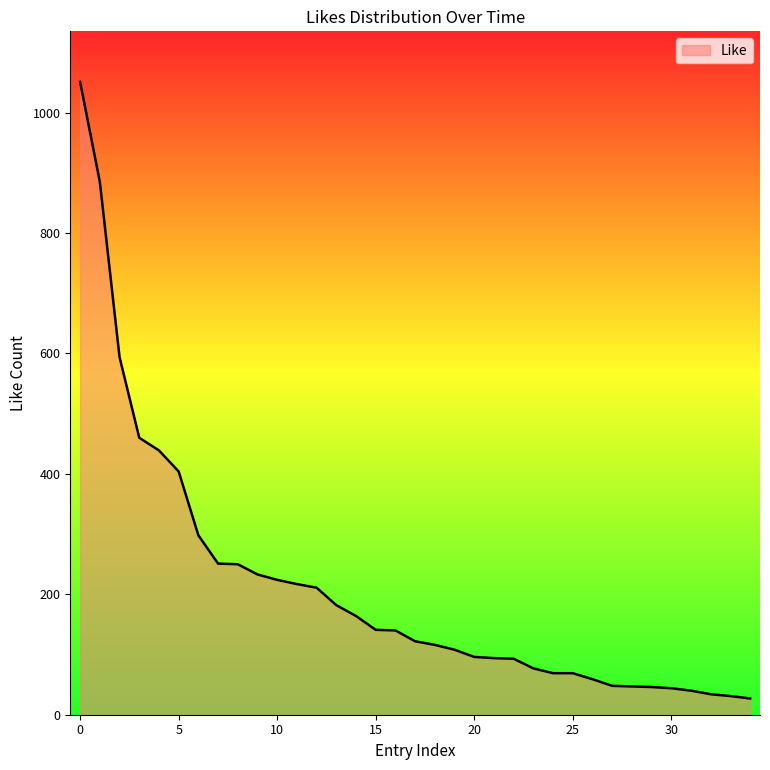

What is the difference between the maximum and minimum values?

1024